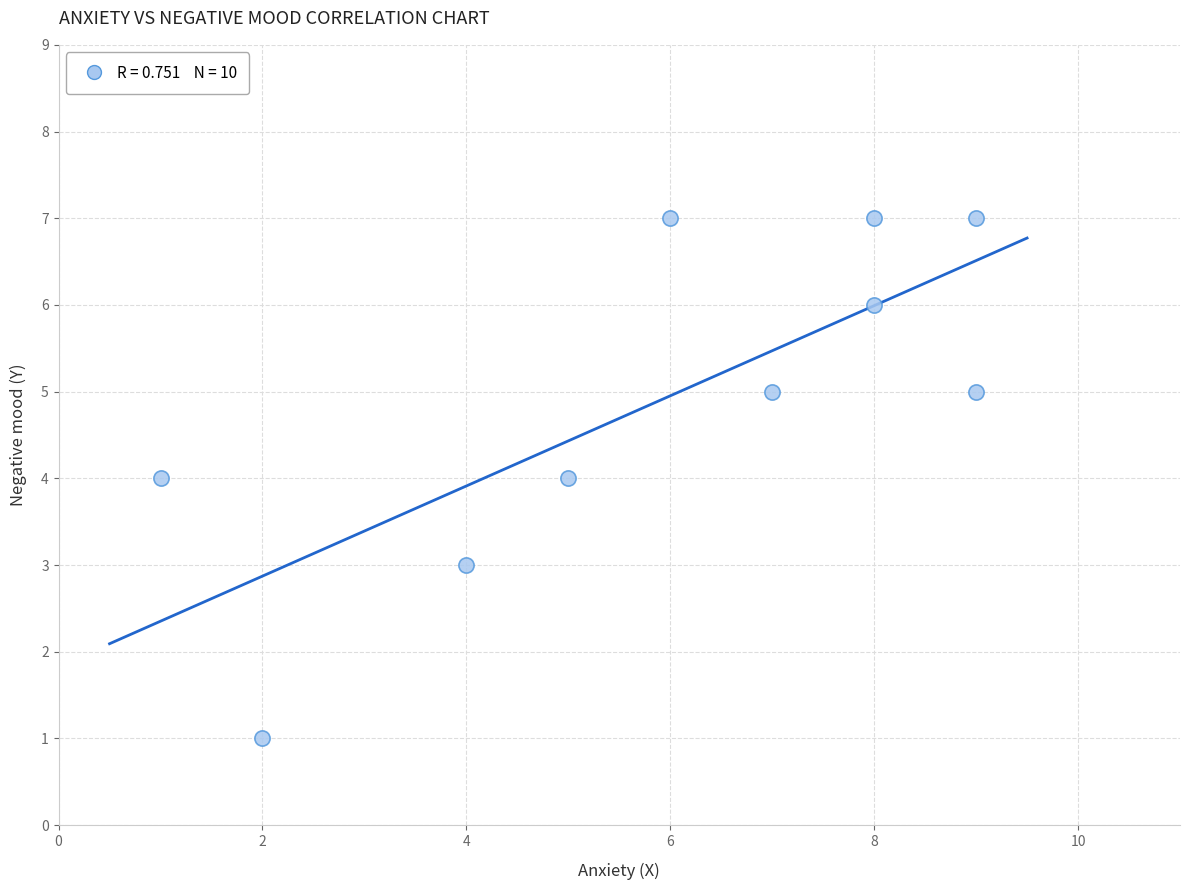

What is the average Y value?

5